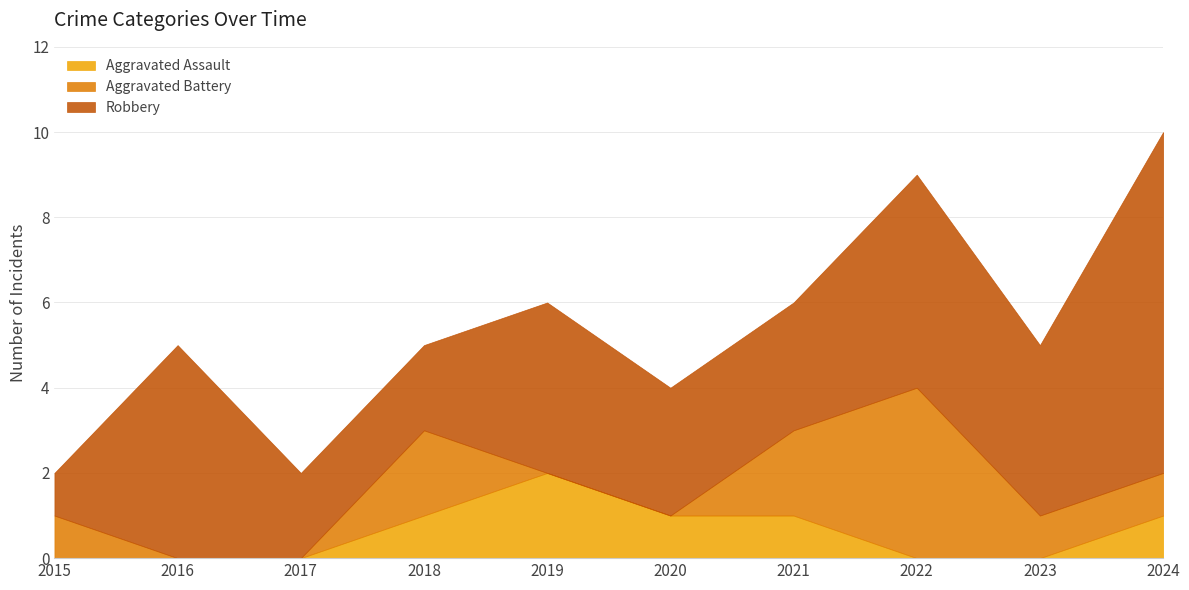

What value does the Aggravated Battery series have at 2024?

1